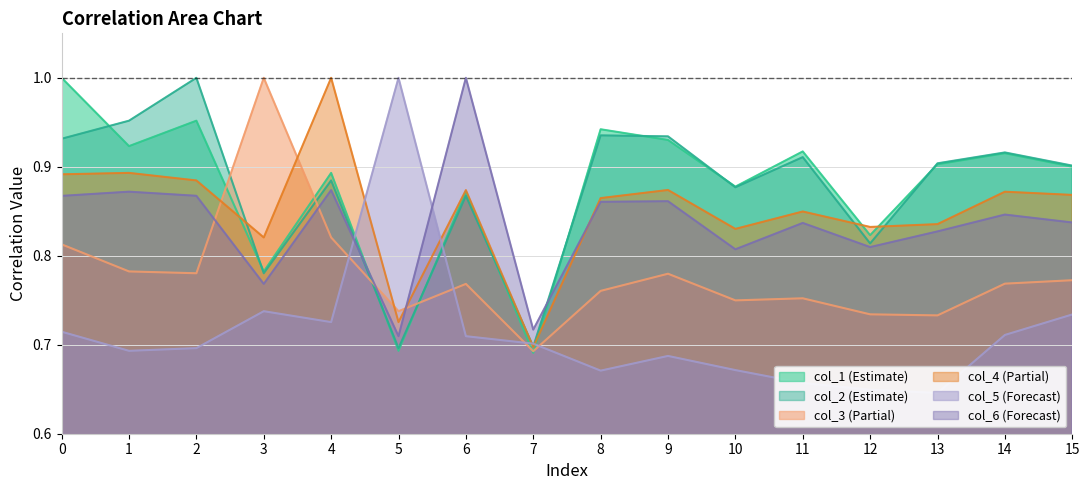

What is the greatest value displayed?

1.0